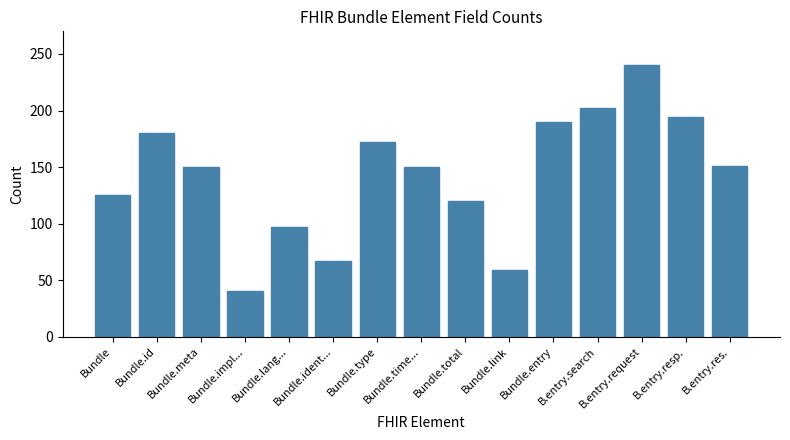

What is the minimum value shown in the chart?

40